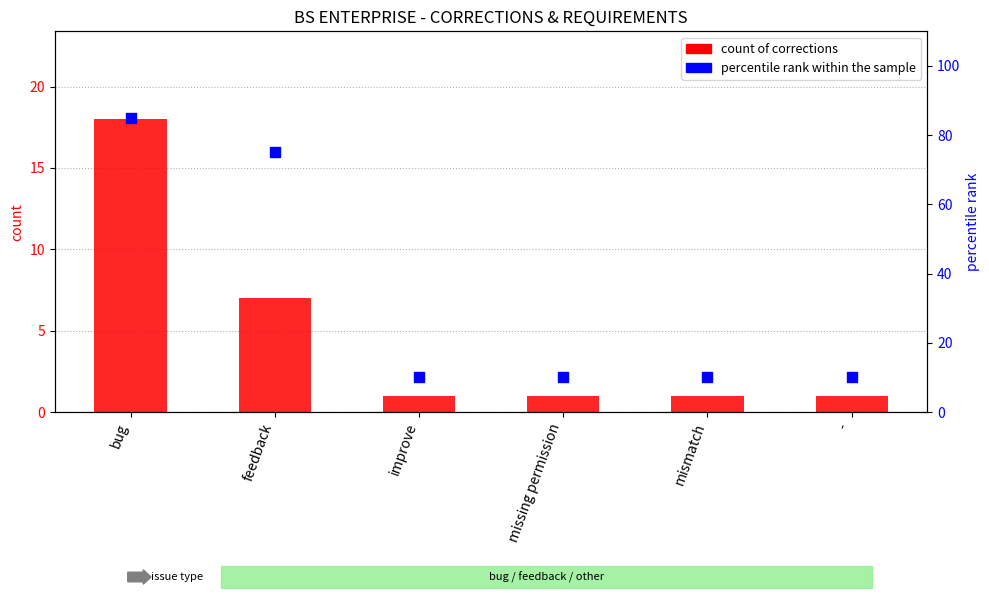

What is the total value across all series at -?

11